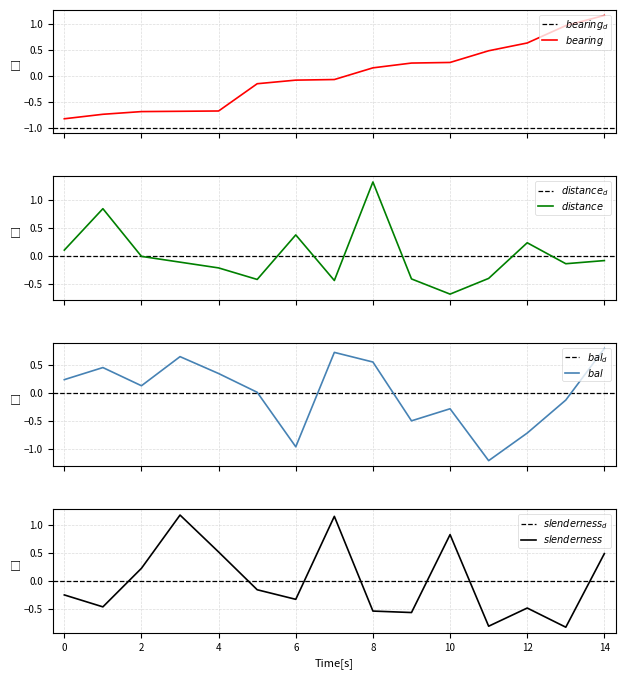

Between IFN4_42_1013_A_1_8 and IFN4_42_1013_A_1_11, which series saw the biggest shift?

bal